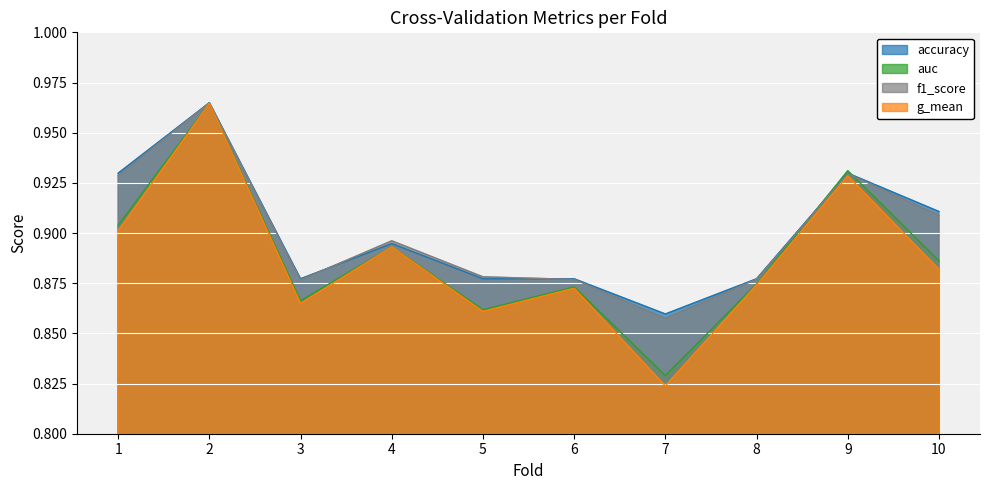

How many times do accuracy and f1_score cross each other?

2